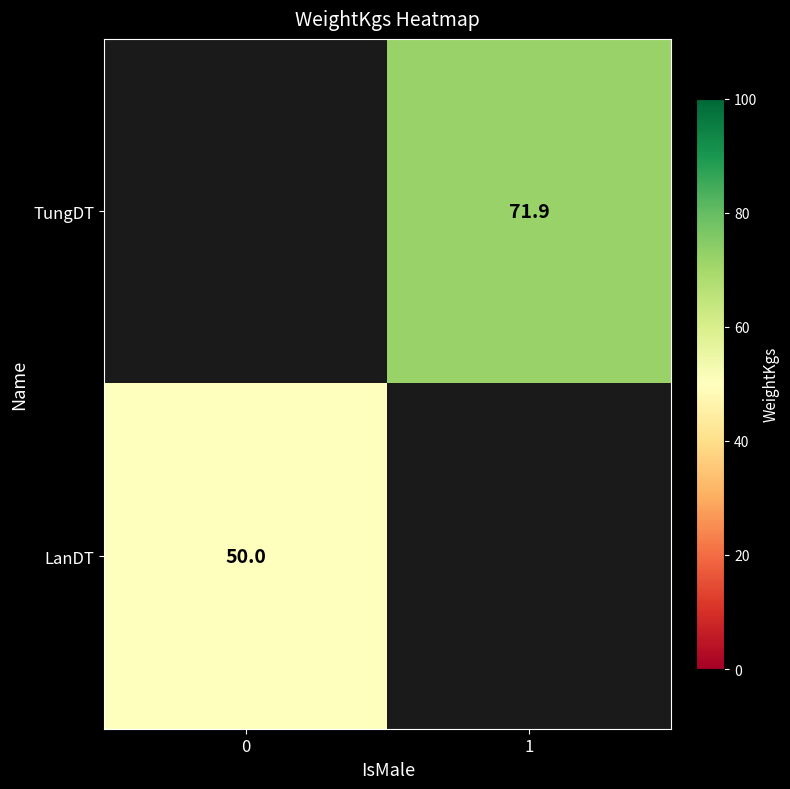

Is it true that LanDT equals 80.4 at 0?

False